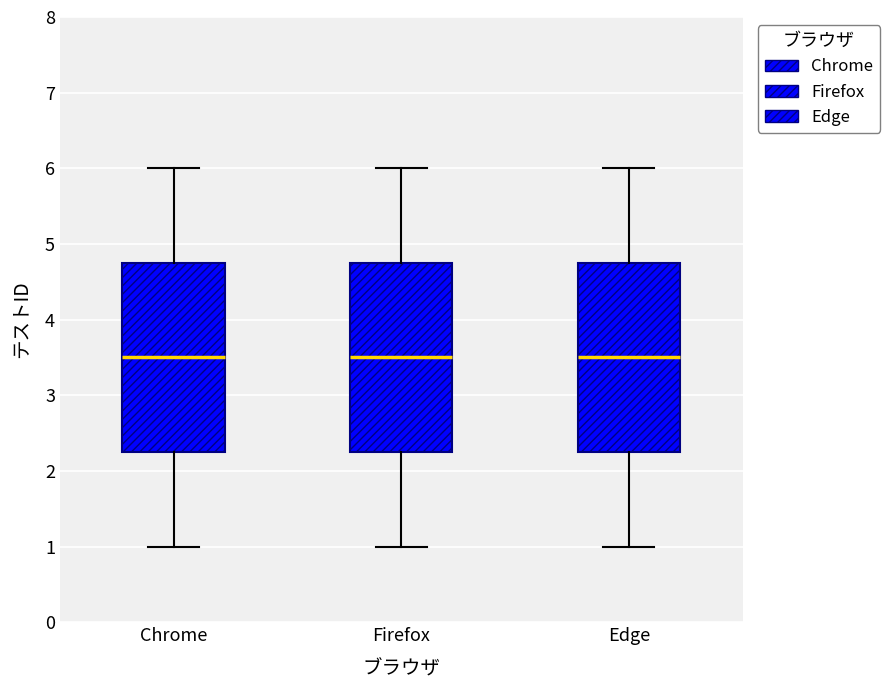

Where does the upper whisker of the box for Firefox end on the y-axis? The values are not printed on the chart, so give them approximately, as read against the axis.

6.0